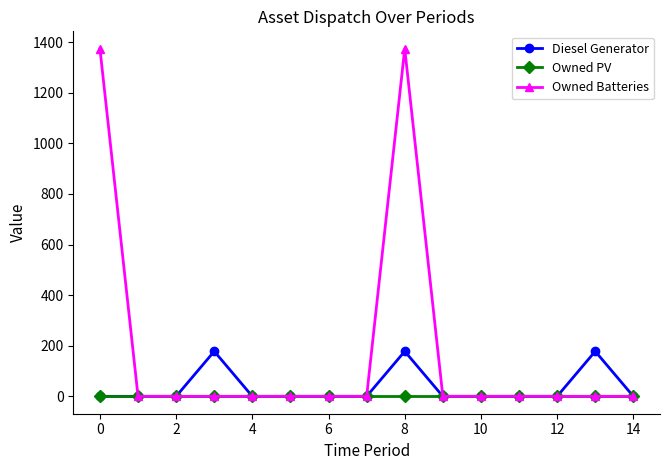

List the series in order of their peak value, lowest first.

Owned PV, Diesel Generator, Owned Batteries